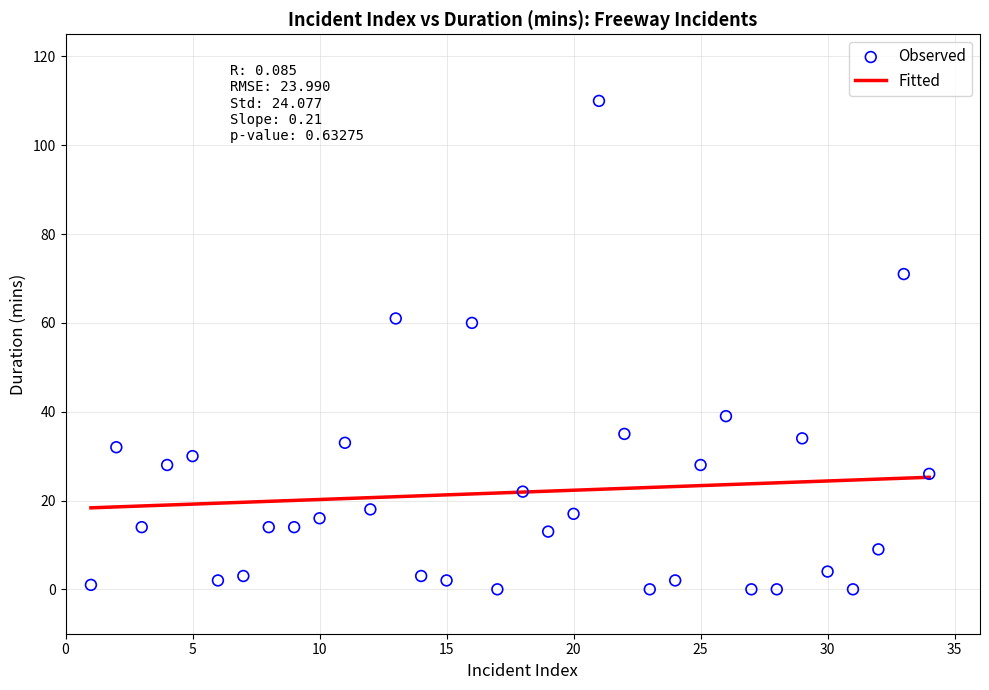

What is the range of Y values (max minus min)?

110